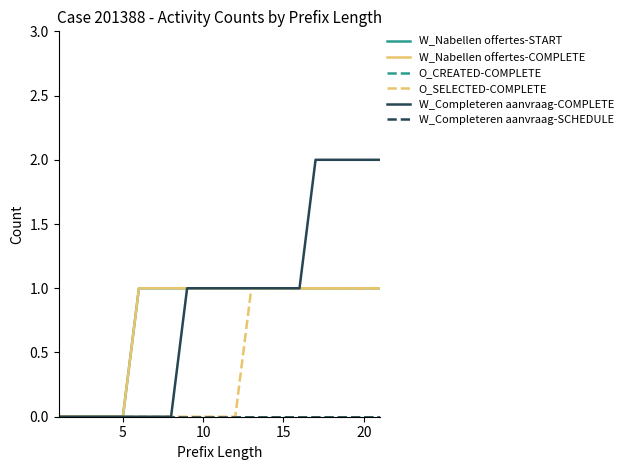

Does the chart display data point markers on the line(s)?

No